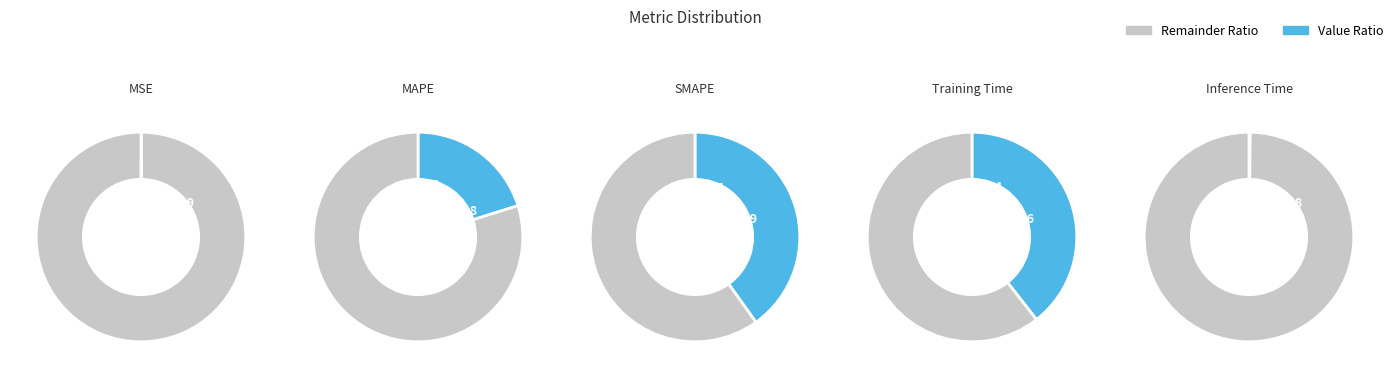

How many slices are in this pie chart?

5